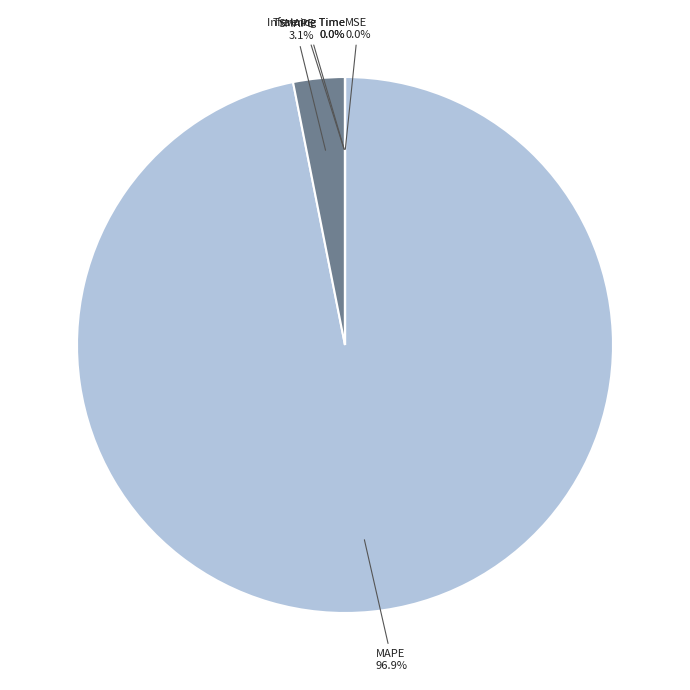

Is there any slice that represents more than half of the pie?

Yes